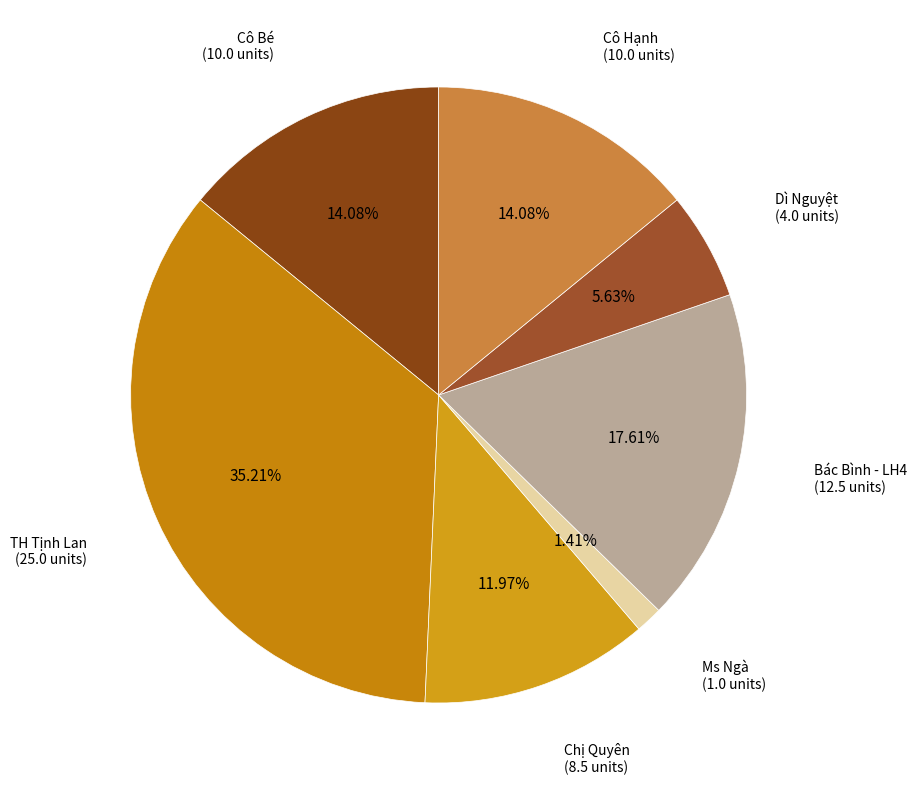

To the nearest percent, what is the combined percentage of Cô Hạnh and Ms Ngà?

15%